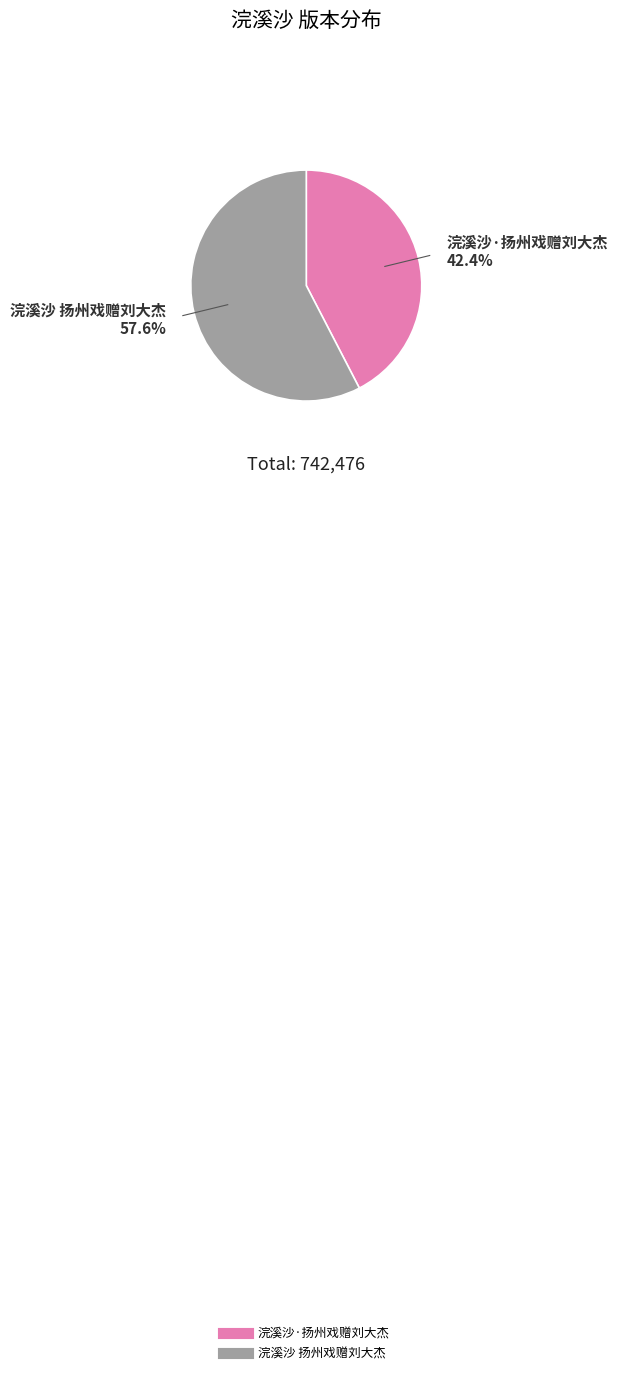

How much of the chart is everything except 浣溪沙 扬州戏赠刘大杰?

42.4%